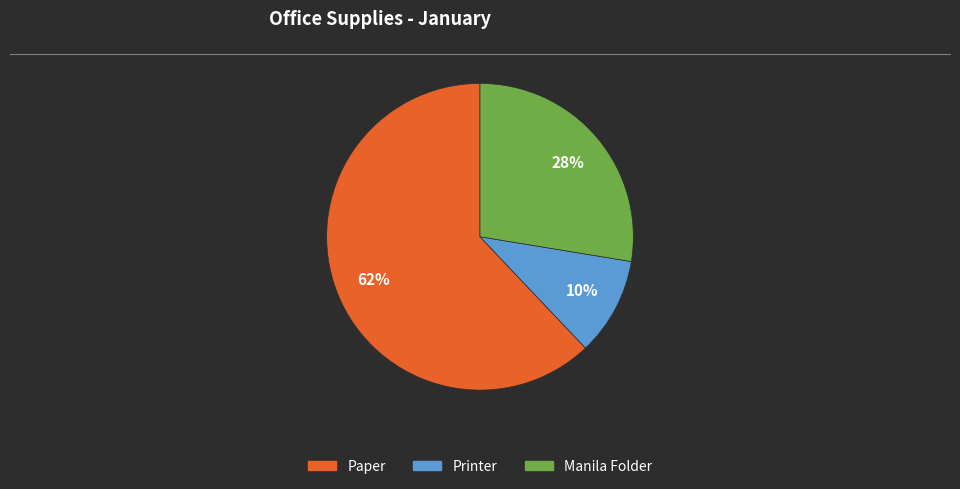

What percentage is the Paper slice, to the nearest percent?

62%